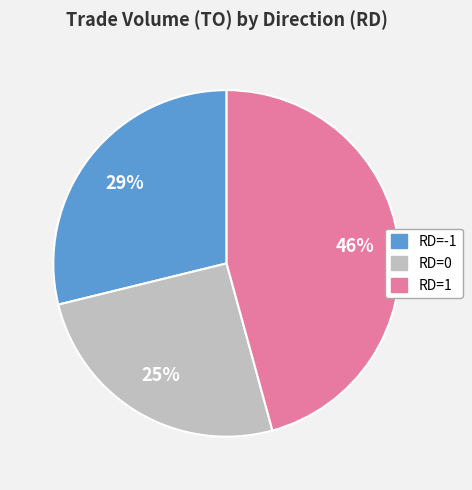

To the nearest percent, what portion does RD=0 represent?

25%